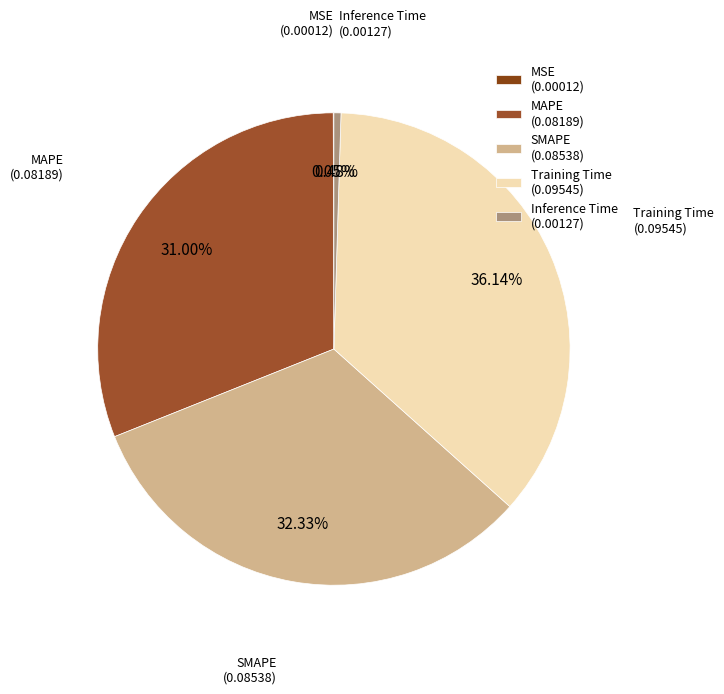

Is the sum of Training Time (0.09545) and MAPE (0.08189) greater than half?

Yes